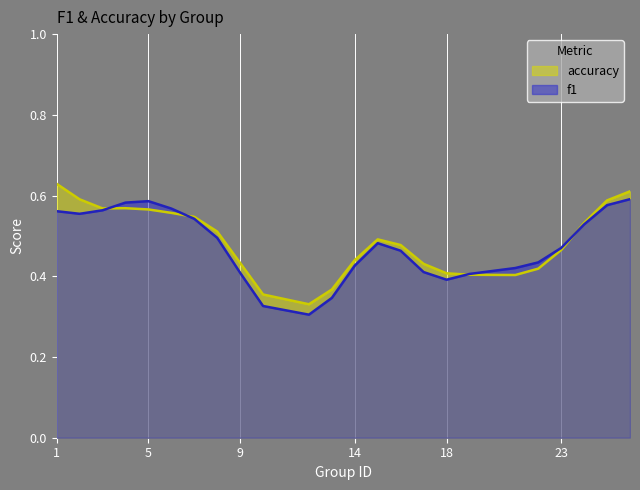

How many intersections are there between accuracy and f1?

4